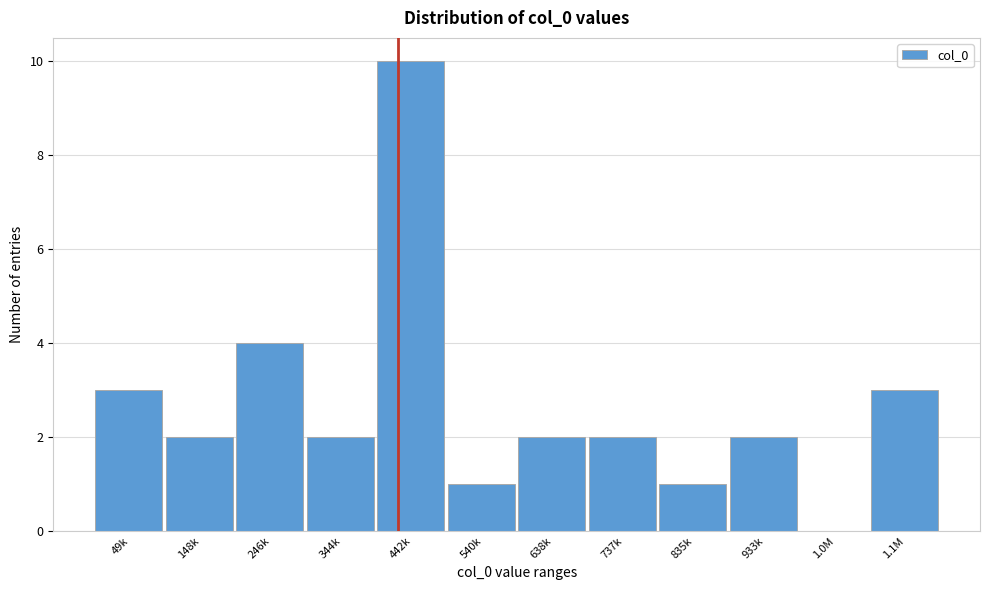

Reading left to right, list all the values displayed in this chart.

49k=3	148k=2	246k=4	344k=2	442k=10	540k=1	638k=2	737k=2	835k=1	933k=2	1.0M=0	1.1M=3